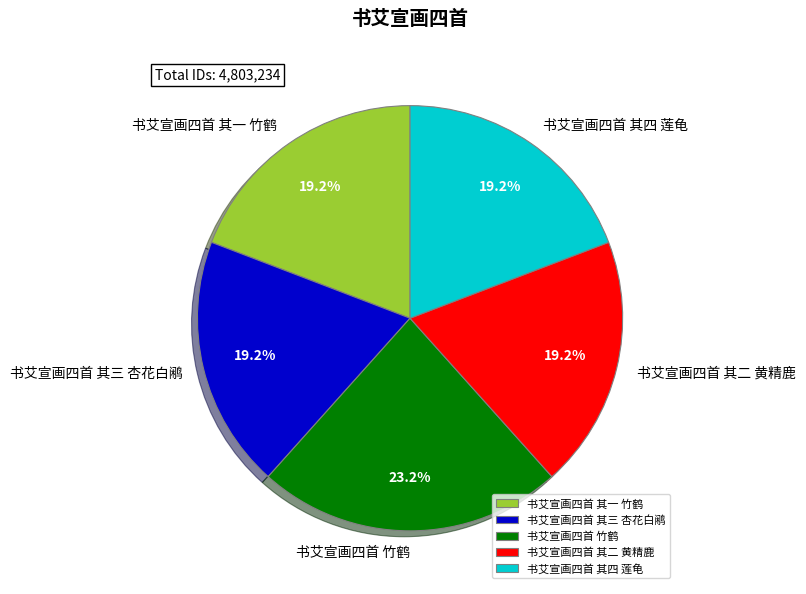

The 书艾宣画四首 其三 杏花白鹇 slice represents 19% of the pie. True or false?

True